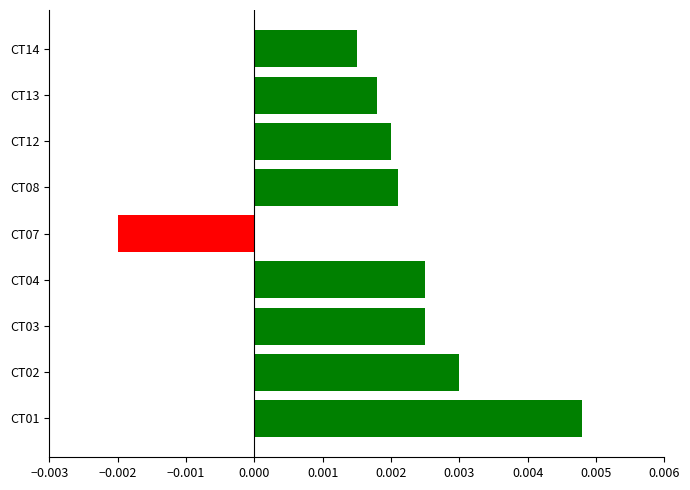

Between CT14 and CT02, which is larger?

CT02